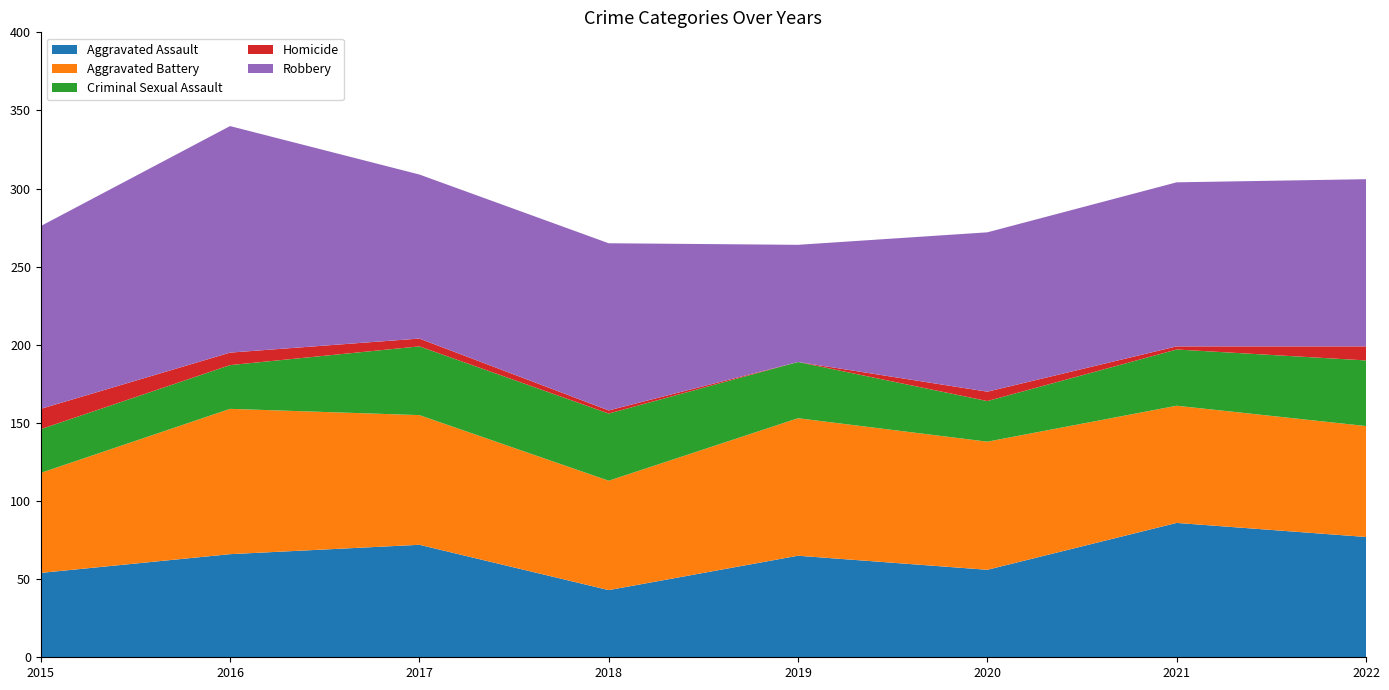

Reading left to right, transcribe all the data shown in this chart.

Aggravated Assault: 54	66	72	43	65	56	86	77
Aggravated Battery: 64	93	83	70	88	82	75	71
Criminal Sexual Assault: 28	28	44	43	36	26	36	42
Homicide: 13	8	5	2	0	6	2	9
Robbery: 117	145	105	107	75	102	105	107